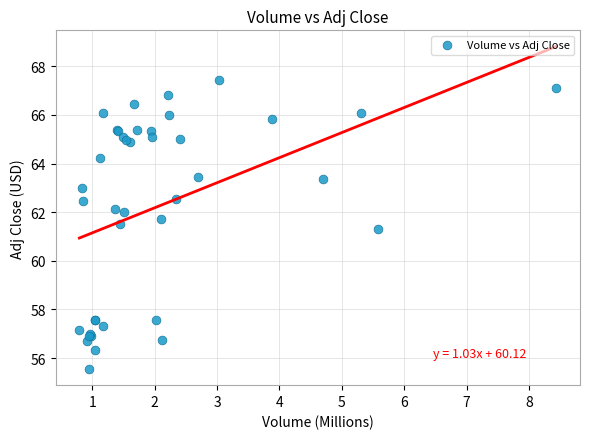

What Y value in the scatter plot is closest to 61?

61.3